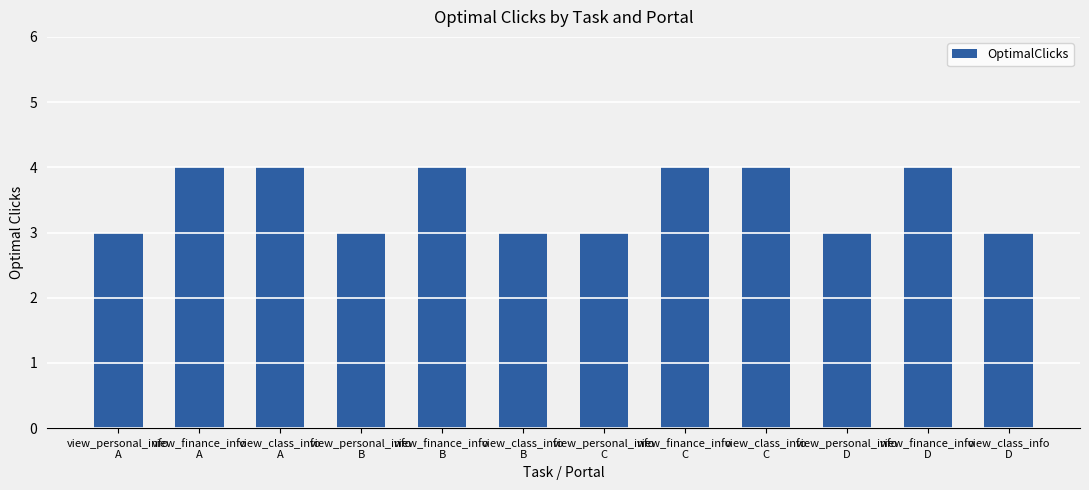

What is the sum of the values at view_class_info
C and view_finance_info
A?

8